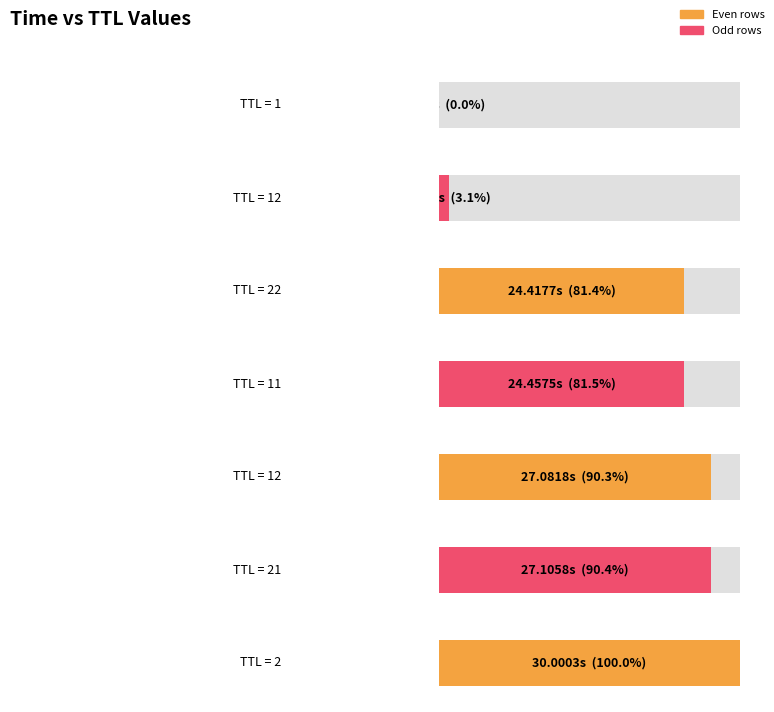

Reading left to right, extract all data points from this chart.

1=0.0	12=0.9	22=24.4	11=24.5	12=27.1	21=27.1	2=30.0